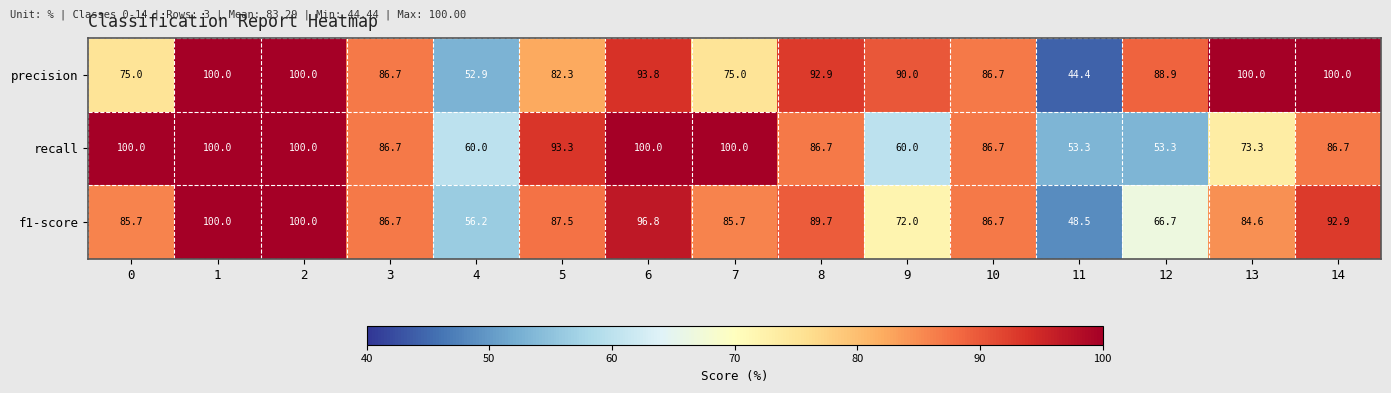

Which series has the largest total across all categories?

precision